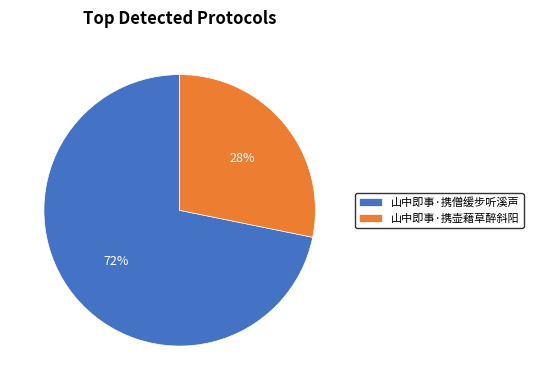

How many segments does this pie chart have?

2